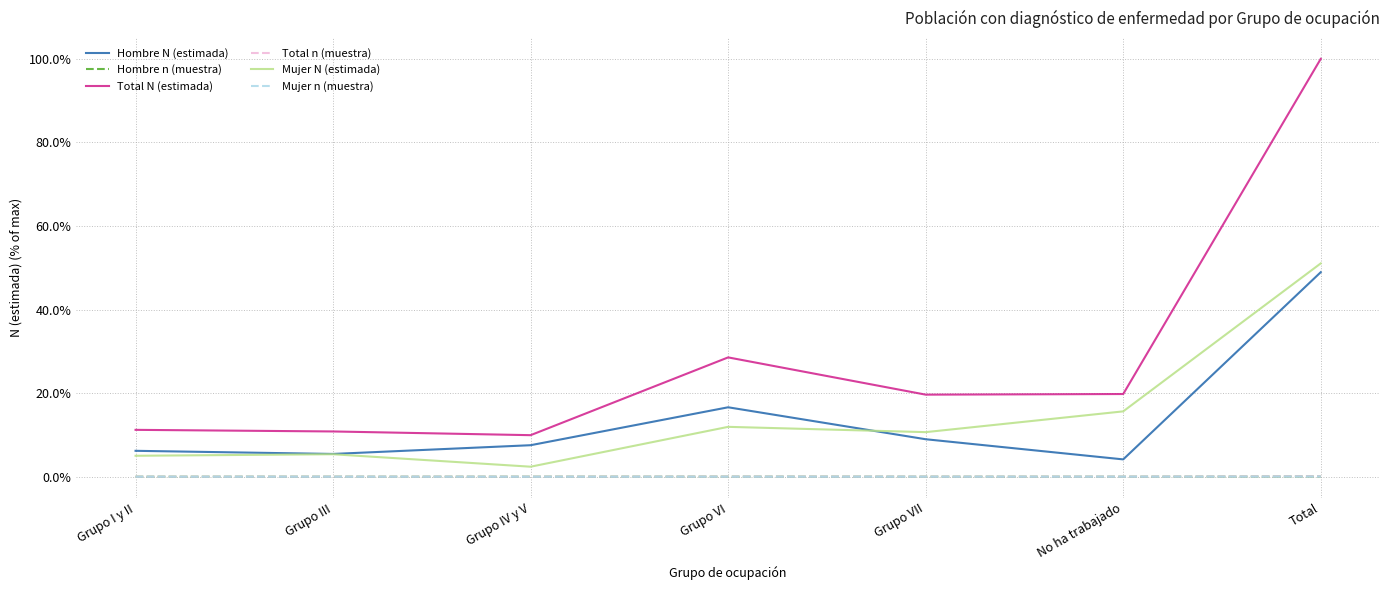

At which label is Total N (estimada) closest to 54?

Grupo VI